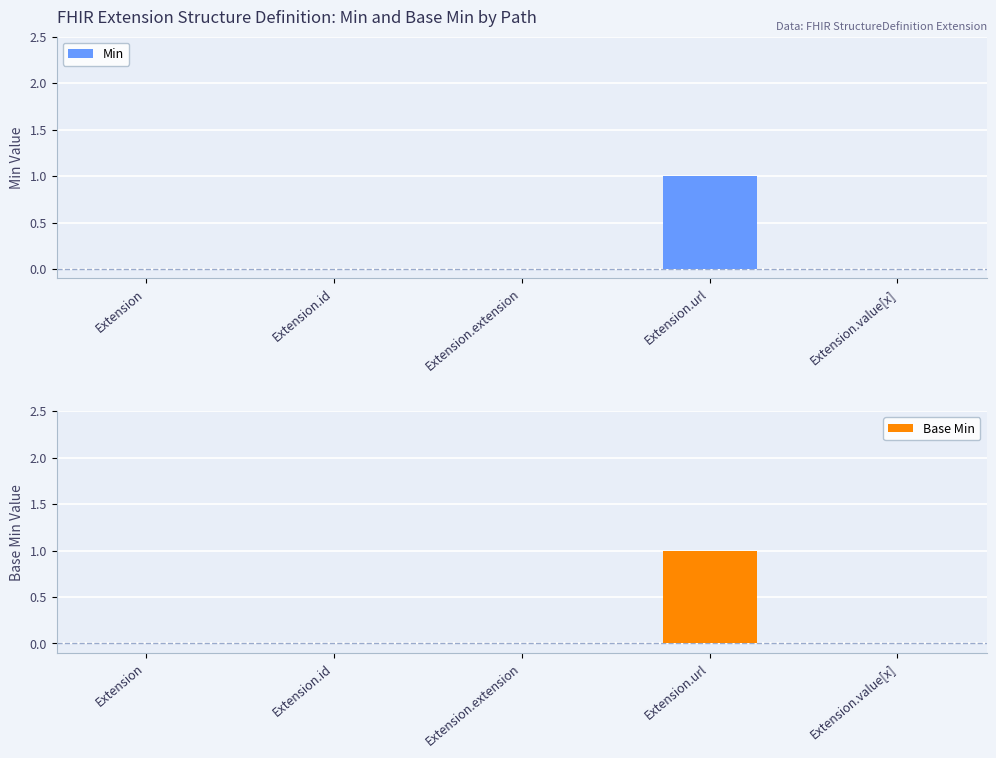

What is the sum of all Min values?

1